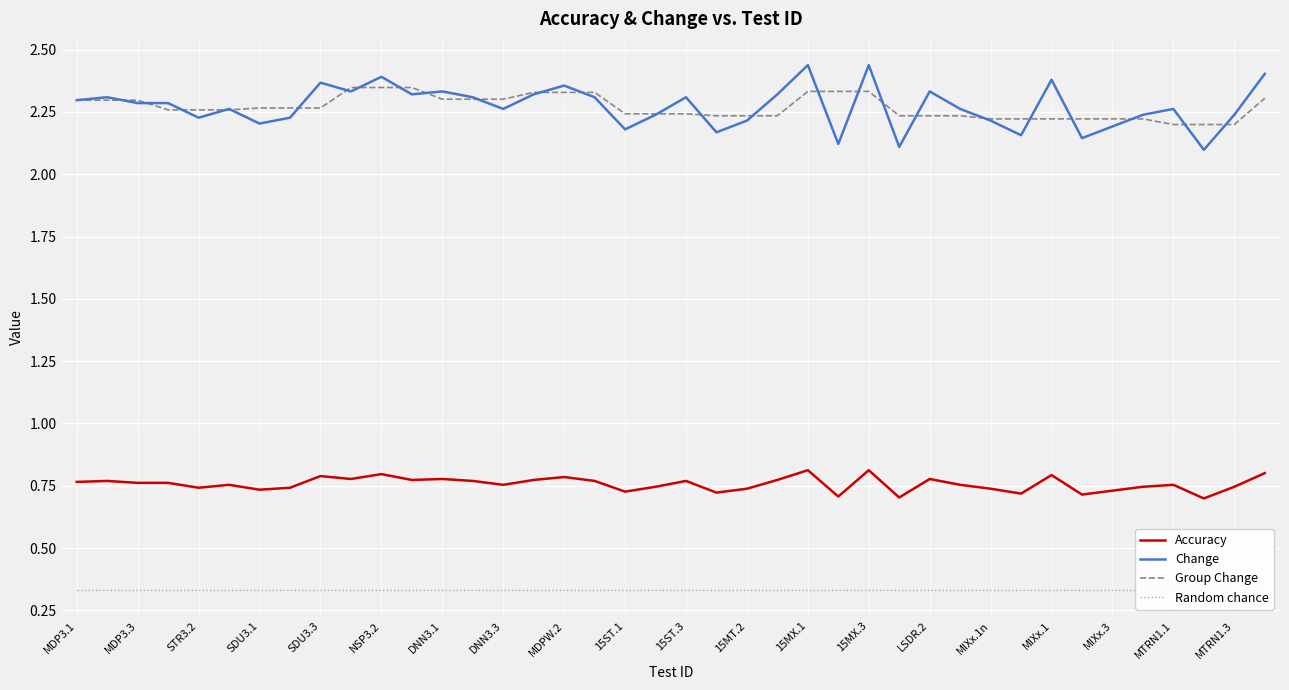

True or false: Accuracy and Group Change intersect in this chart.

False